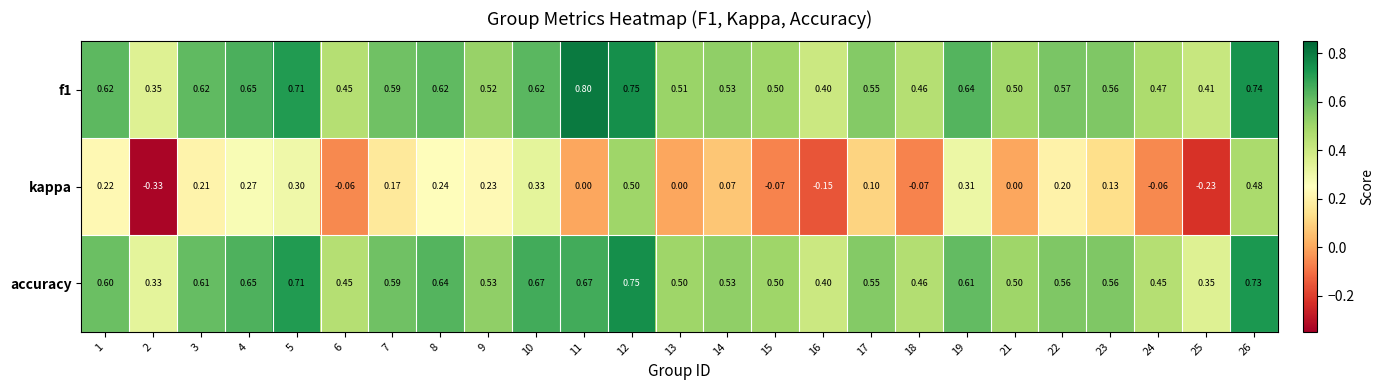

Is the value of kappa at 23 greater than the value of accuracy at 7?

No